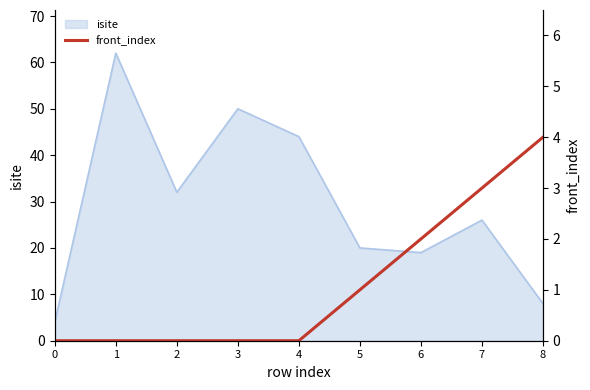

What is the highest value of the isite series?

62